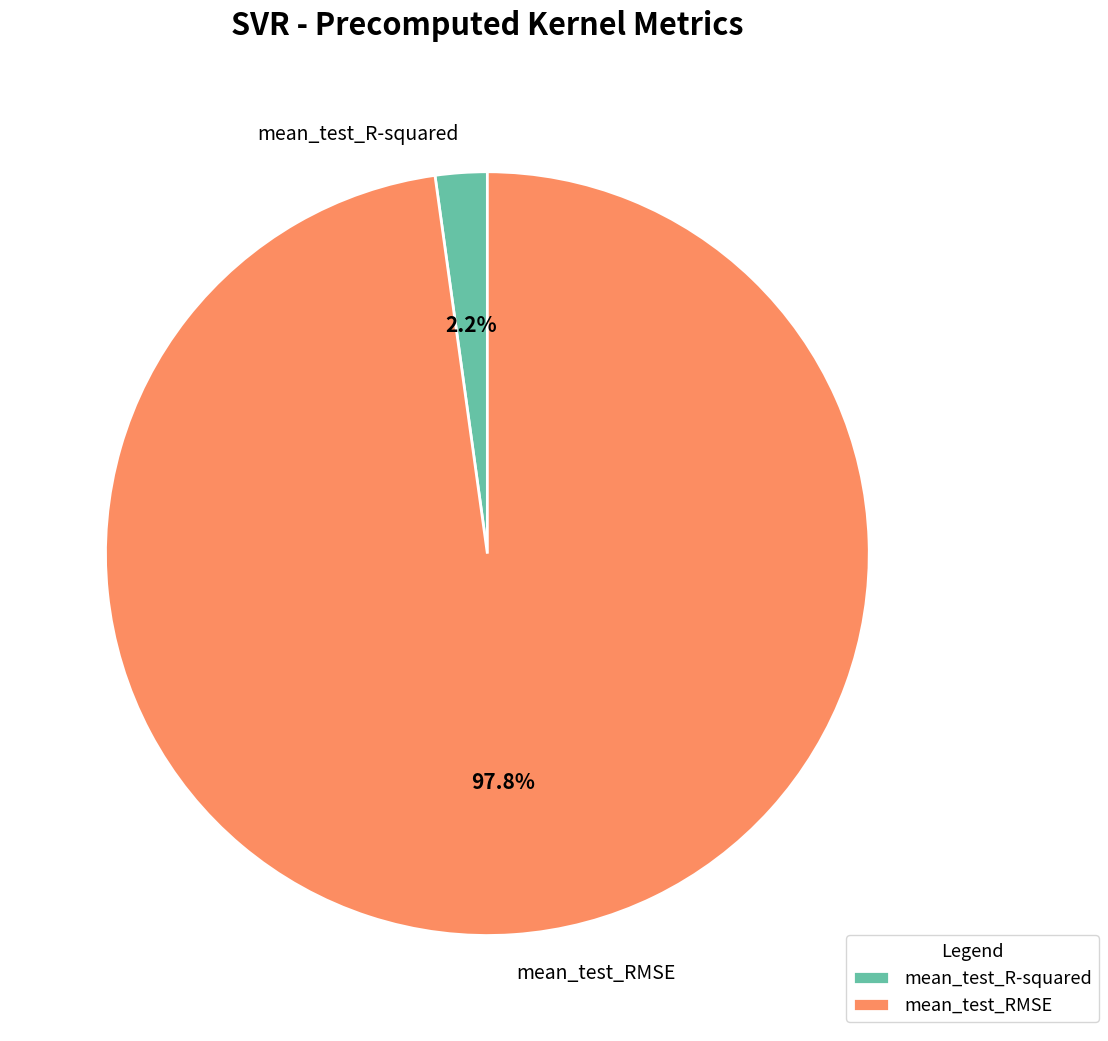

Rank the categories by value from lowest to highest.

mean_test_R-squared, mean_test_RMSE